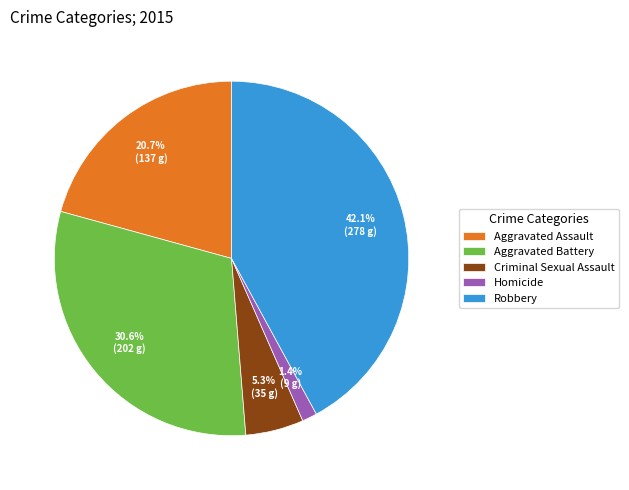

To the nearest percent, what is the combined percentage of Robbery and Aggravated Battery?

73%